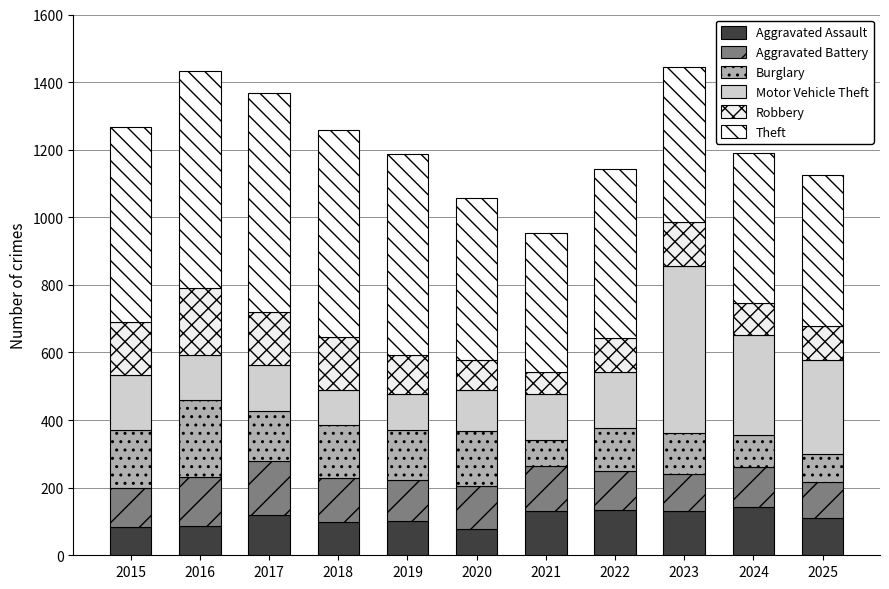

How many series are shown in this chart?

6